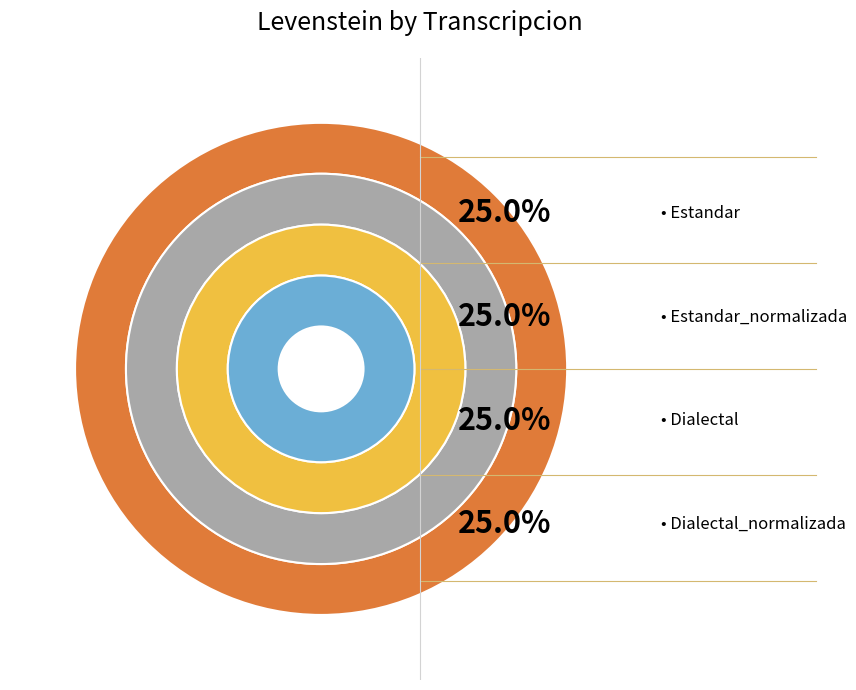

Is there a majority slice in this chart?

No